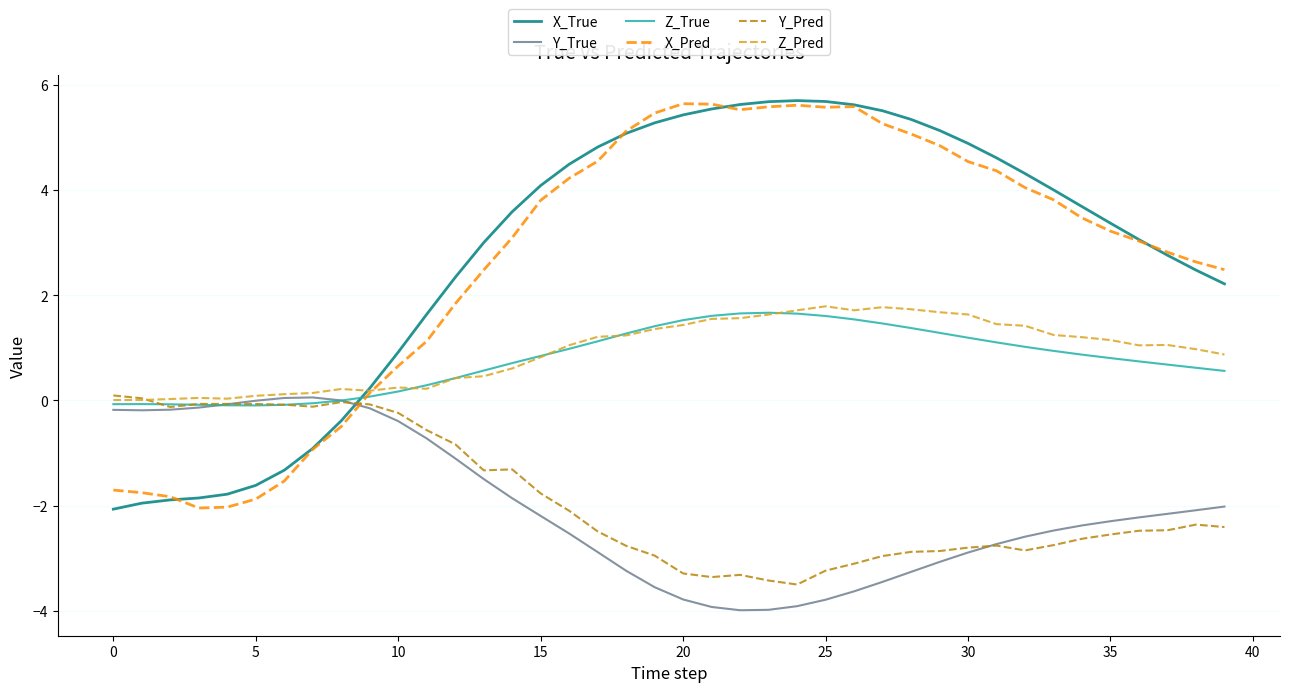

What is the highest value of the Z_True series?

1.7